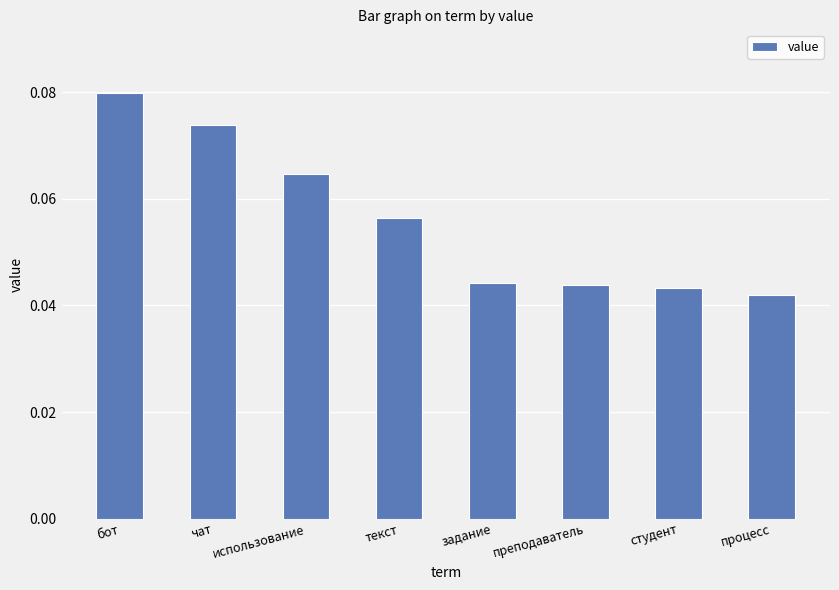

What position from the right is чат?

7